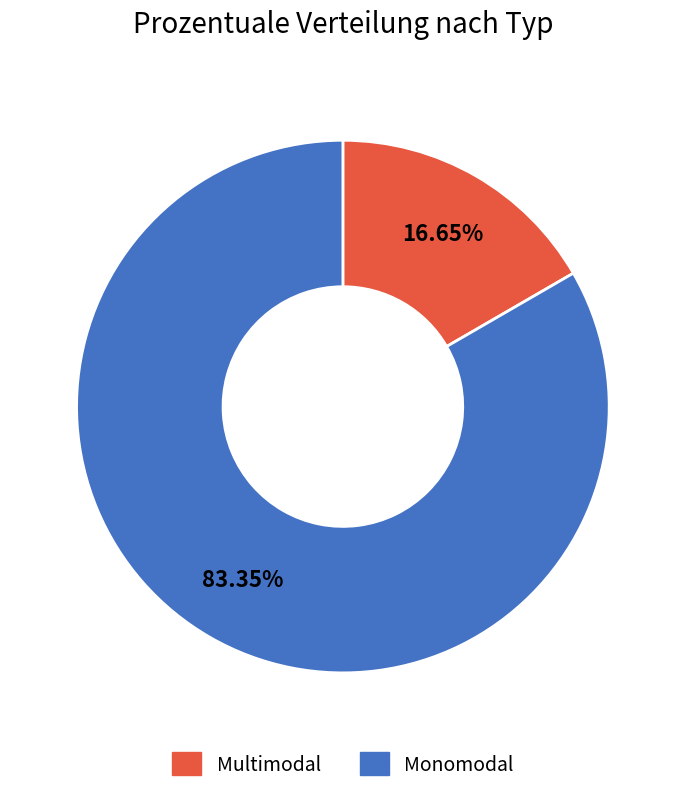

Is the sum of Monomodal and Multimodal greater than half?

Yes